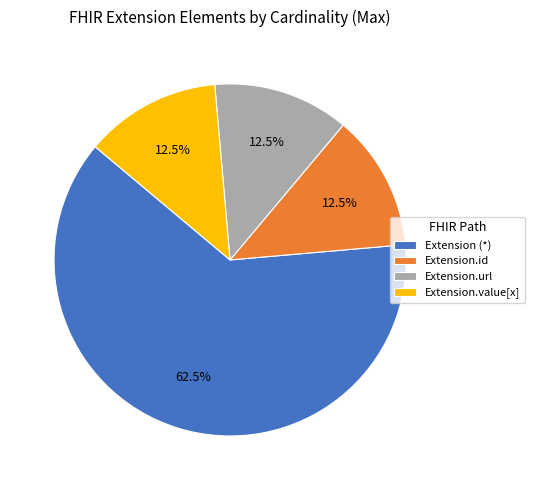

What is the ratio of the value at Extension.url to the value at Extension.value[x]?

1.0